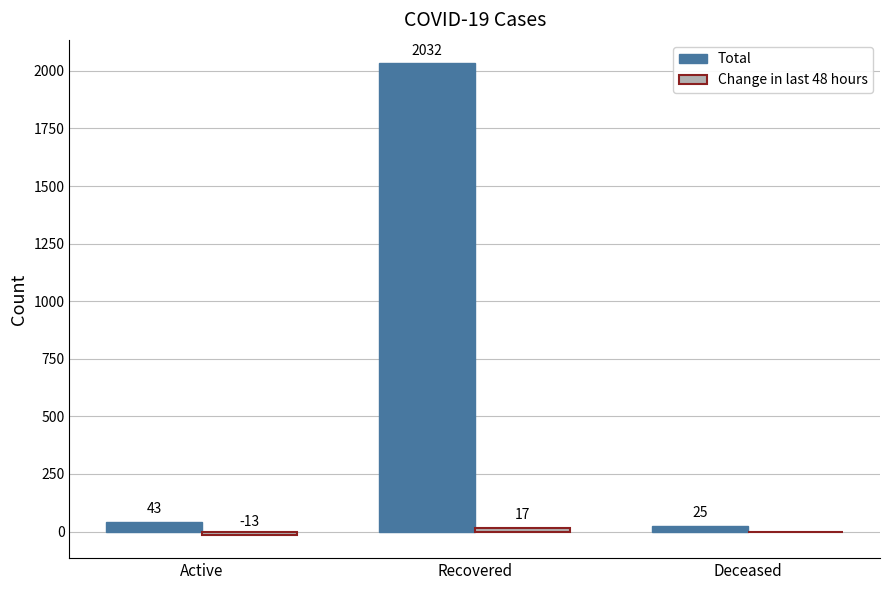

At which category is the sum across all series the highest?

Recovered